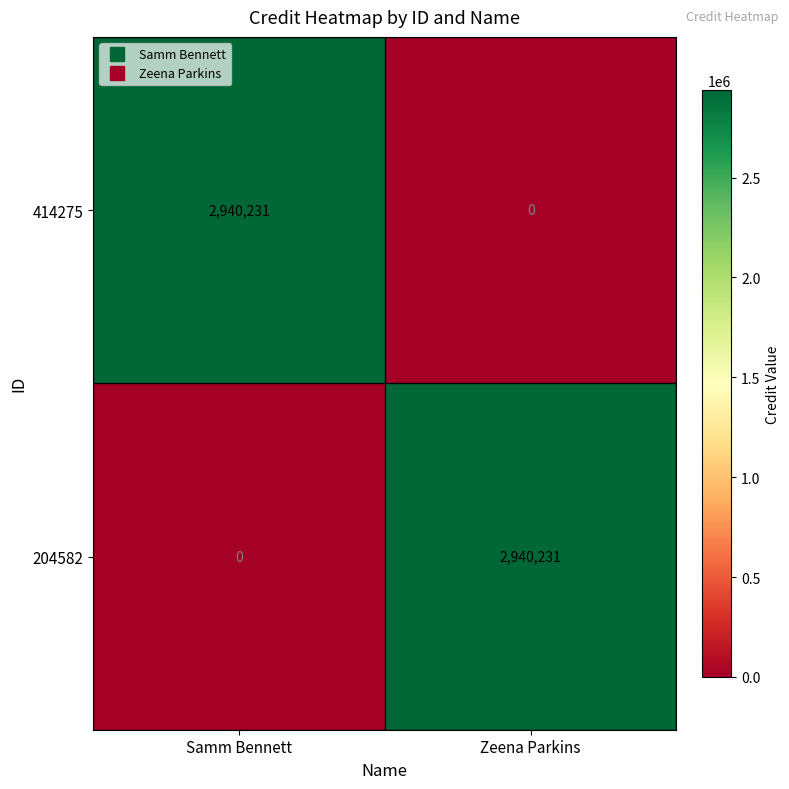

Where is 204582 nearest to the value 1470115?

Samm Bennett